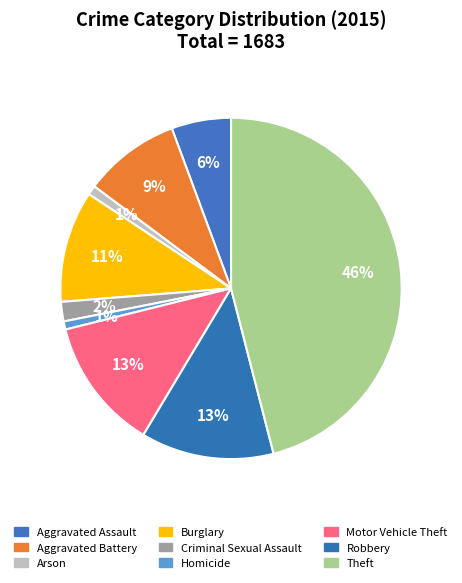

To the nearest percent, what percentage of the pie is Robbery?

13%